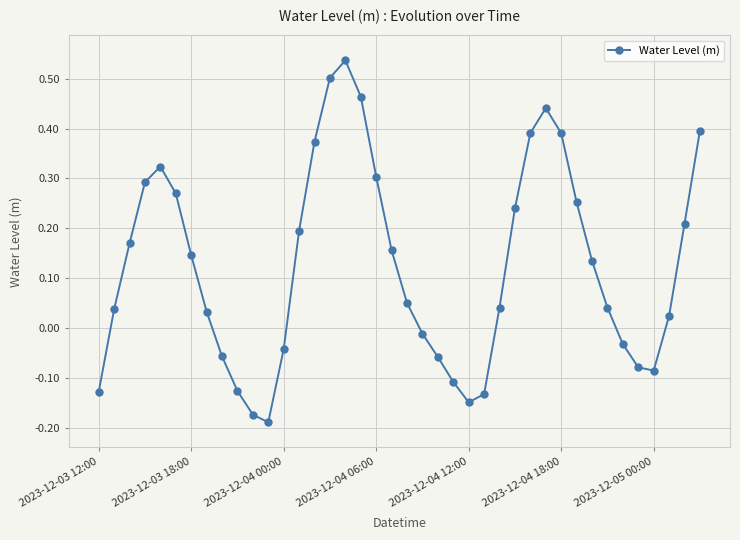

True or false: the data has more than 1 interior local peaks.

True